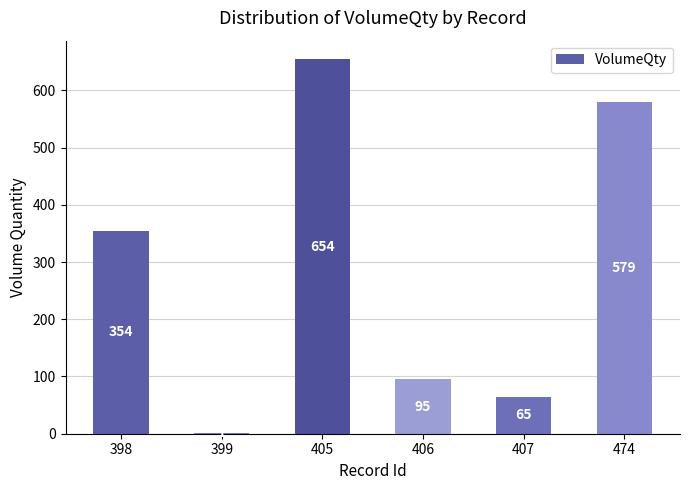

The chart shows a value of 18 at 407. True or false?

False